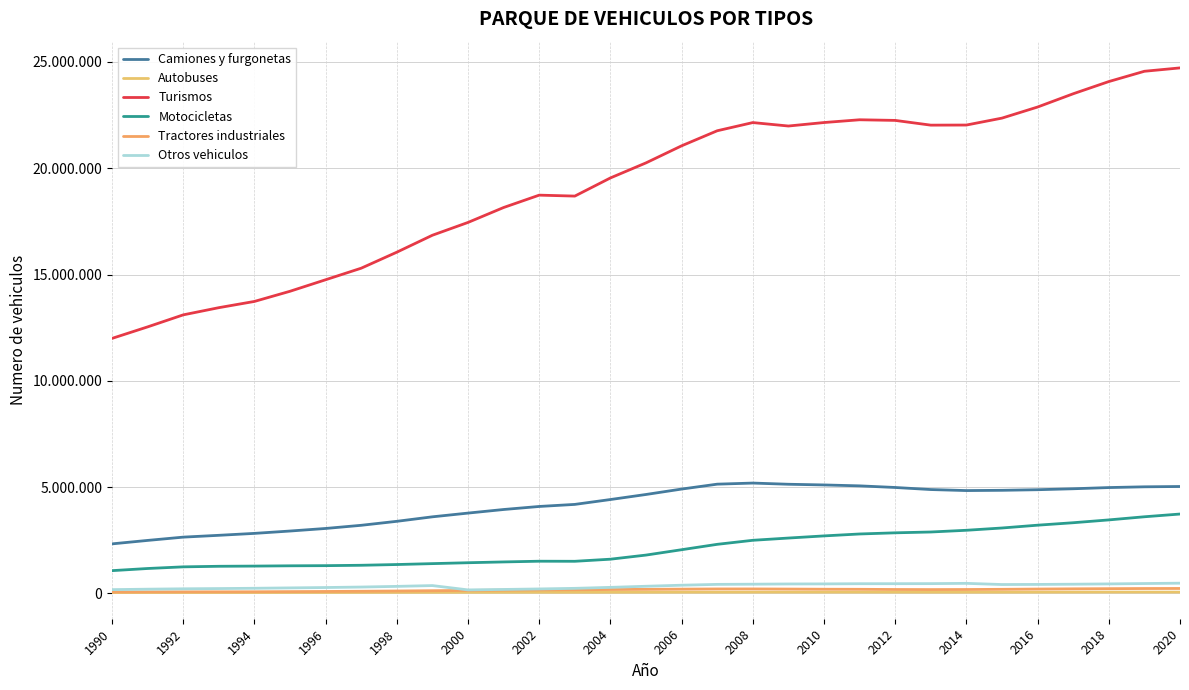

What is the difference between the second highest and second lowest values in the Tractores industriales series?

159477